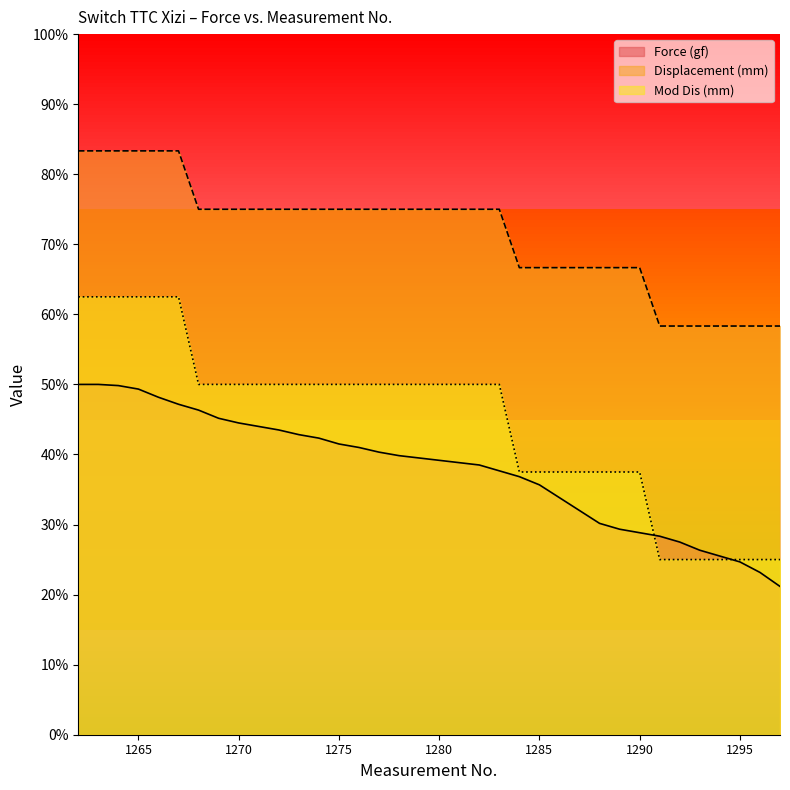

Between 1295 and 1296, which is larger?

1295